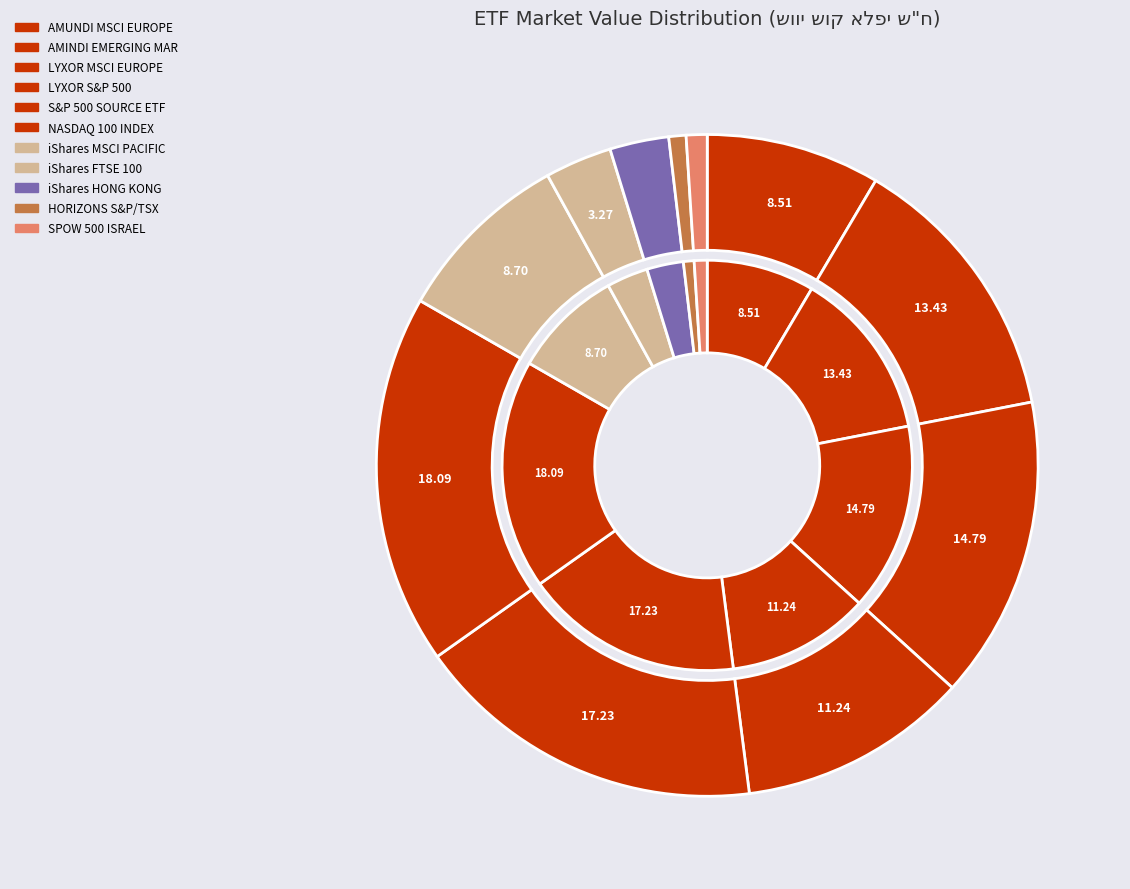

Is there a majority slice in this chart?

No